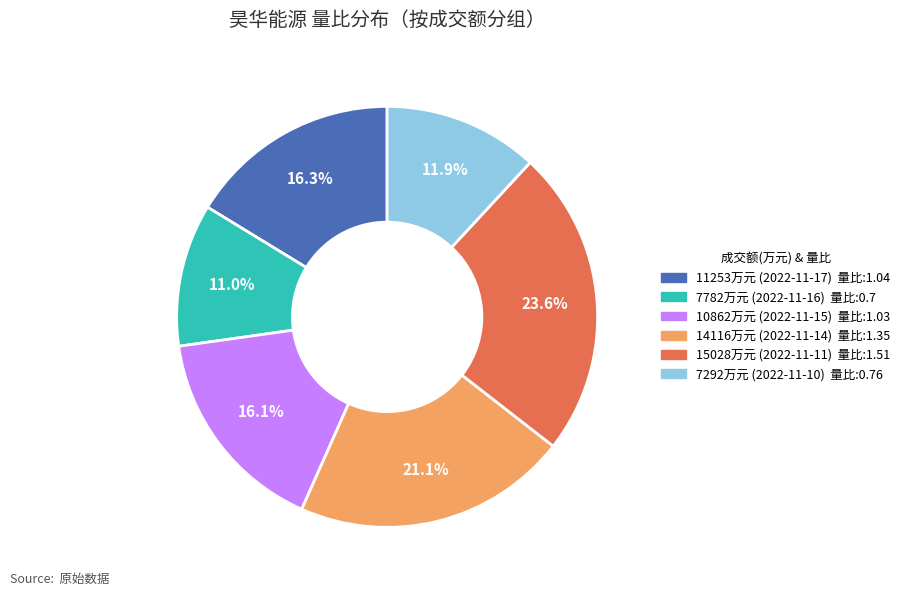

Is there any slice that represents more than half of the pie?

No